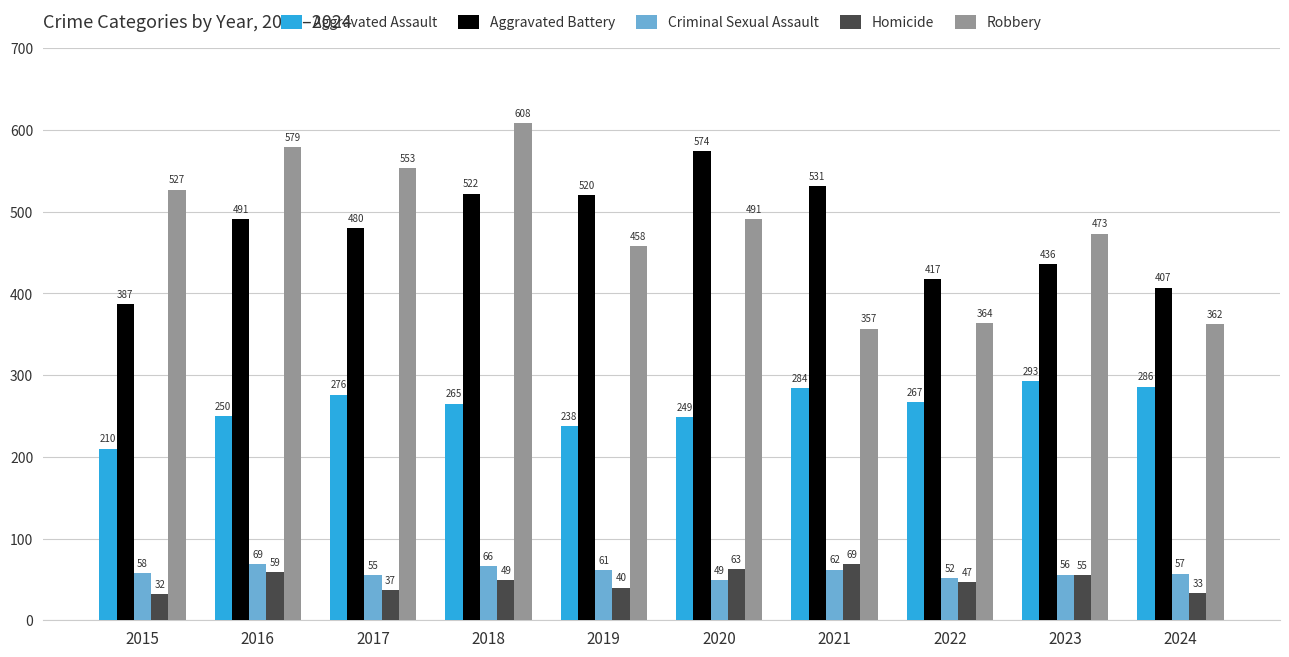

What is the difference between the highest and lowest values at 2020?

525